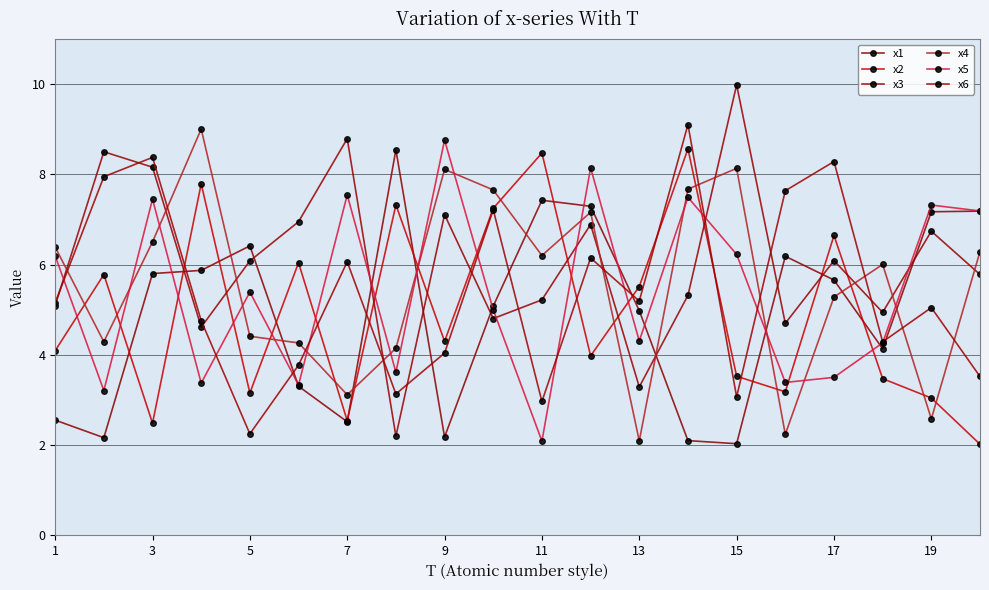

How many series are shown in this chart?

6